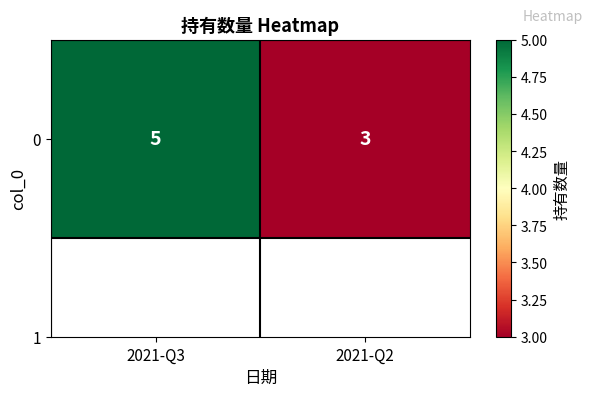

Rank the categories by value from highest to lowest.

2021-Q3, 2021-Q2